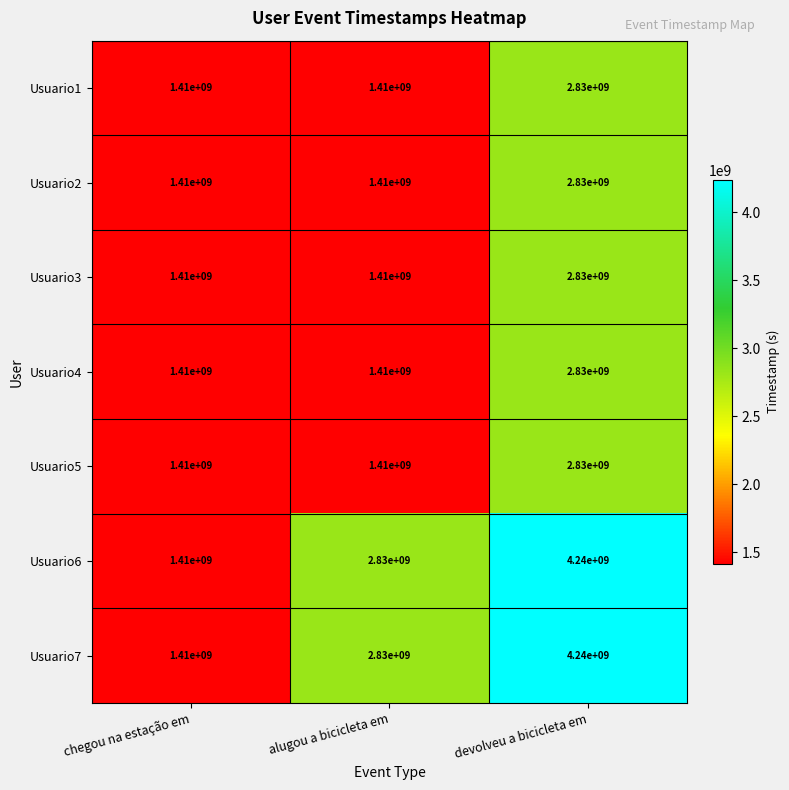

What is the maximum value shown in the chart?

4240000000